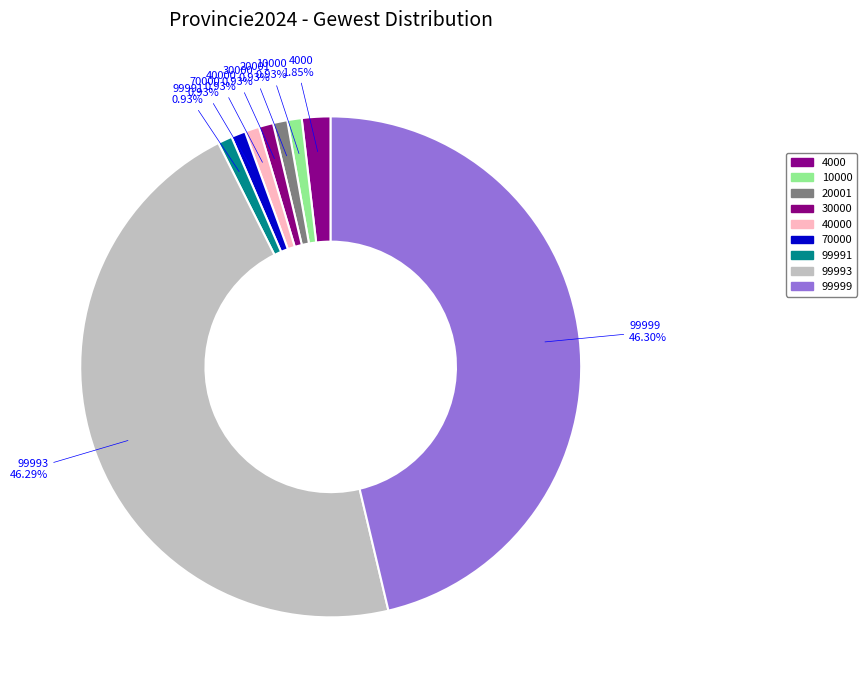

To the nearest percent, what is the average slice percentage?

11%